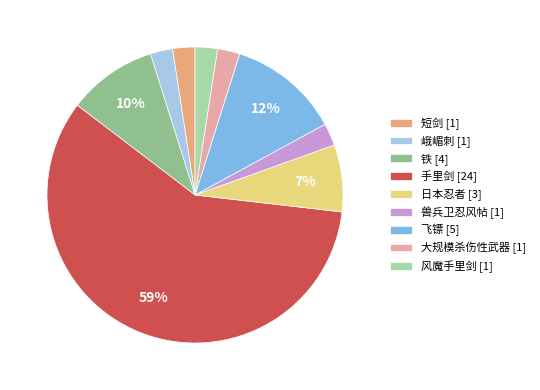

How many slices are in this pie chart?

9